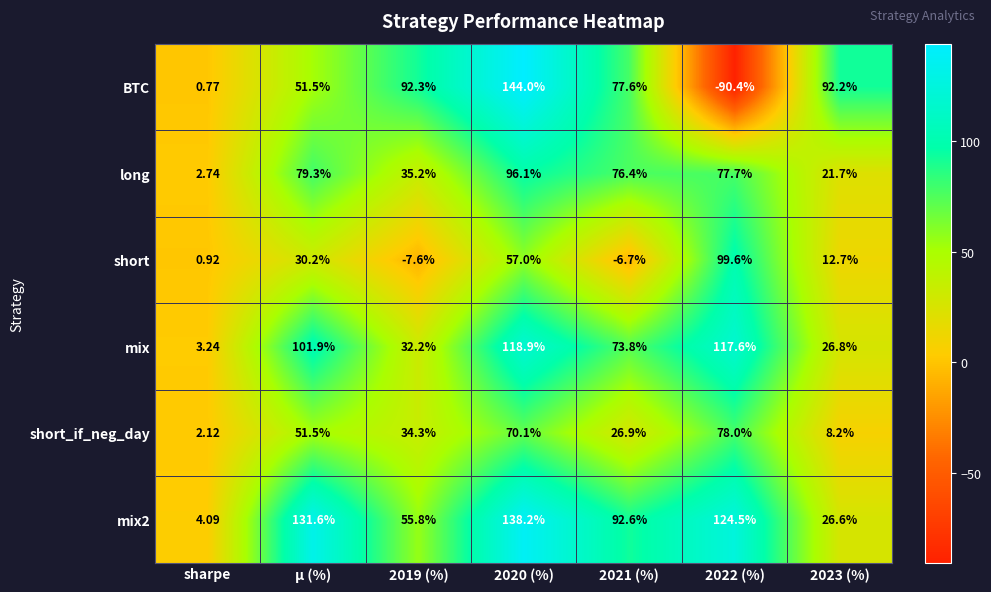

Which series has the largest range (max minus min)?

BTC